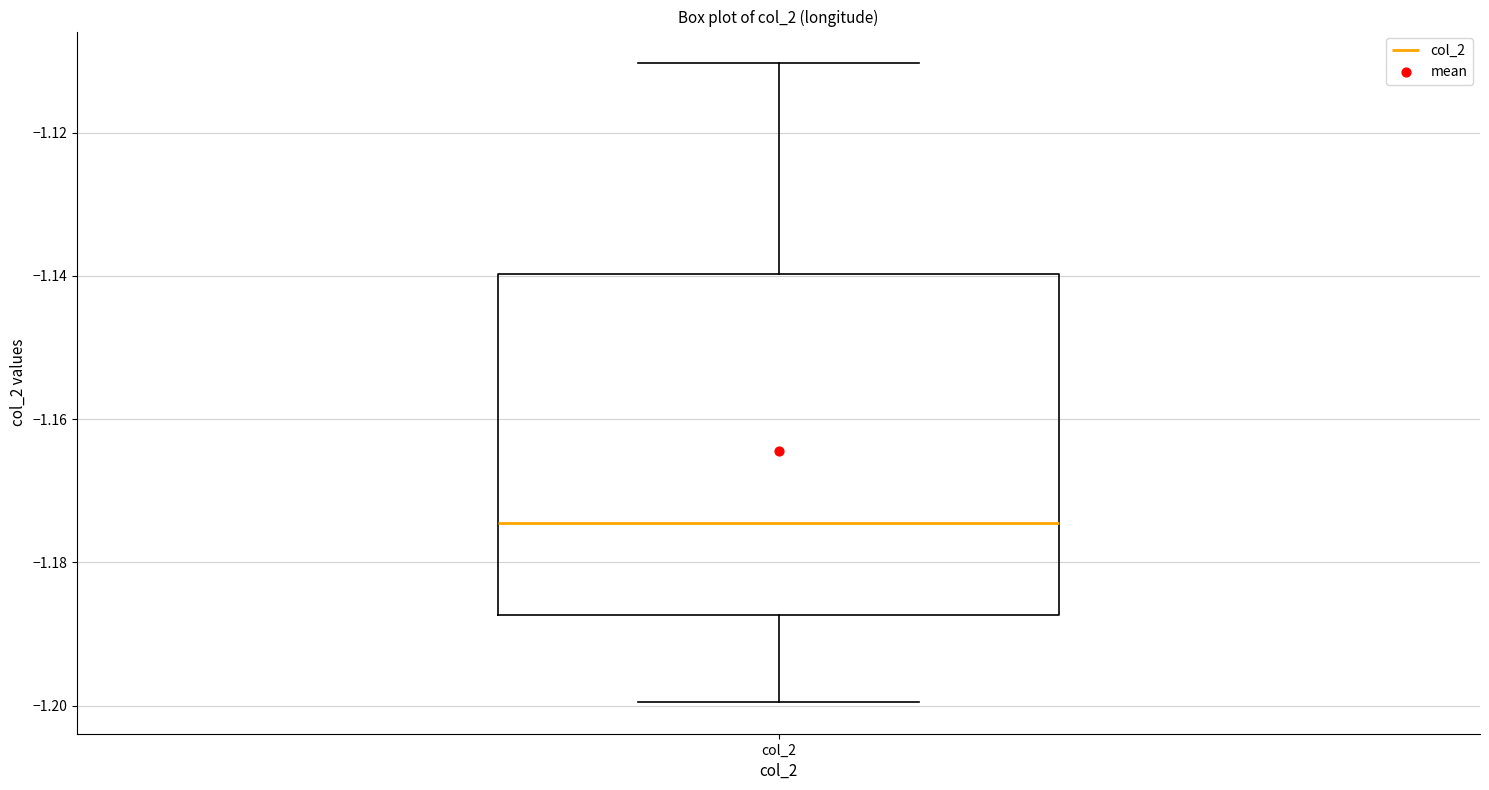

Read this box plot against the y-axis: the position of the median line, the range covered by the box, and the ends of both whiskers. The values are not printed on the chart, so give them approximately, as read against the axis.

median -1.174, box -1.188 to -1.140, whiskers -1.200 to -1.110